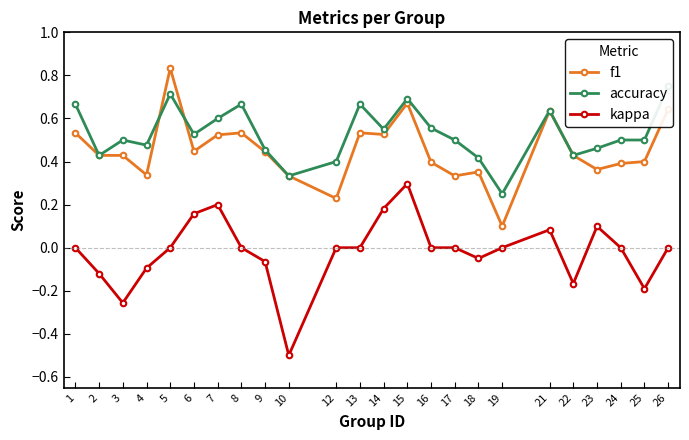

Reading left to right, what are all the values shown in this chart?

f1: 0.5	0.4	0.4	0.3	0.8	0.4	0.5	0.5	0.4	0.3	0.2	0.5	0.5	0.7	0.4	0.3	0.4	0.1	0.6	0.4	0.4	0.4	0.4	0.6
accuracy: 0.7	0.4	0.5	0.5	0.7	0.5	0.6	0.7	0.5	0.3	0.4	0.7	0.6	0.7	0.6	0.5	0.4	0.2	0.6	0.4	0.5	0.5	0.5	0.8
kappa: 0.0	-0.1	-0.3	-0.1	0.0	0.2	0.2	0.0	-0.1	-0.5	0.0	0.0	0.2	0.3	0.0	0.0	-0.1	0.0	0.1	-0.2	0.1	0.0	-0.2	0.0